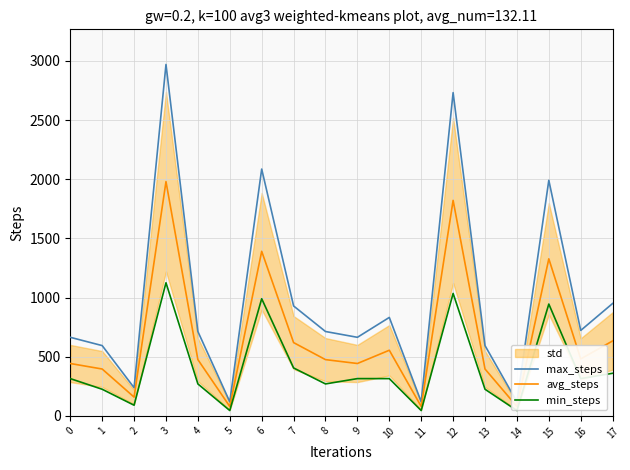

What is the difference between the maximum and second lowest values in the min_steps series?

1080